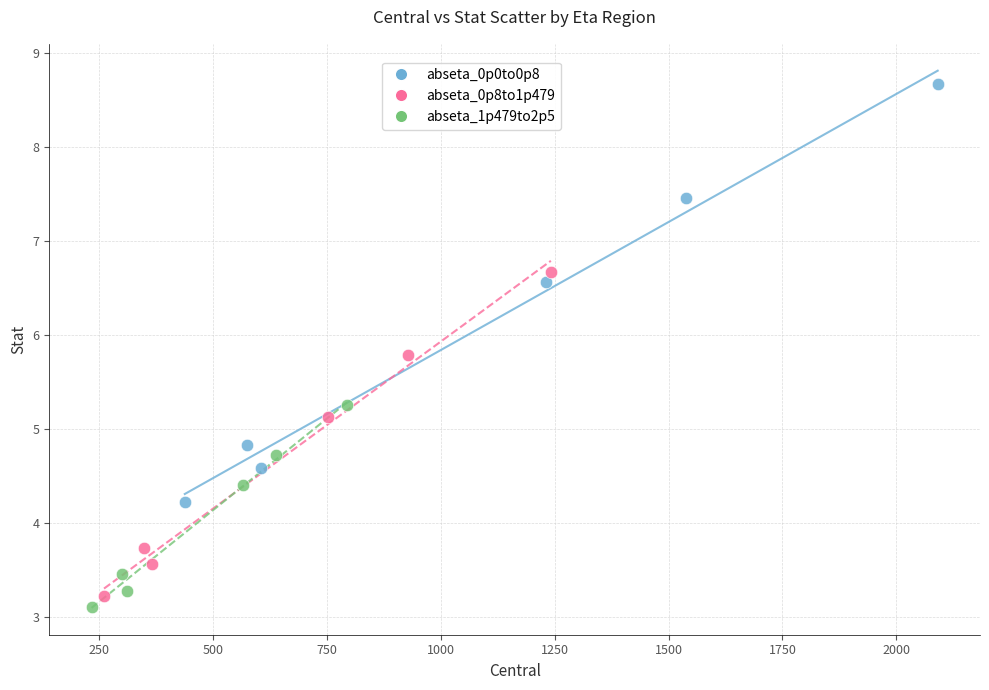

What are all the series names shown in the legend?

abseta_0p0to0p8, abseta_0p8to1p479, abseta_1p479to2p5